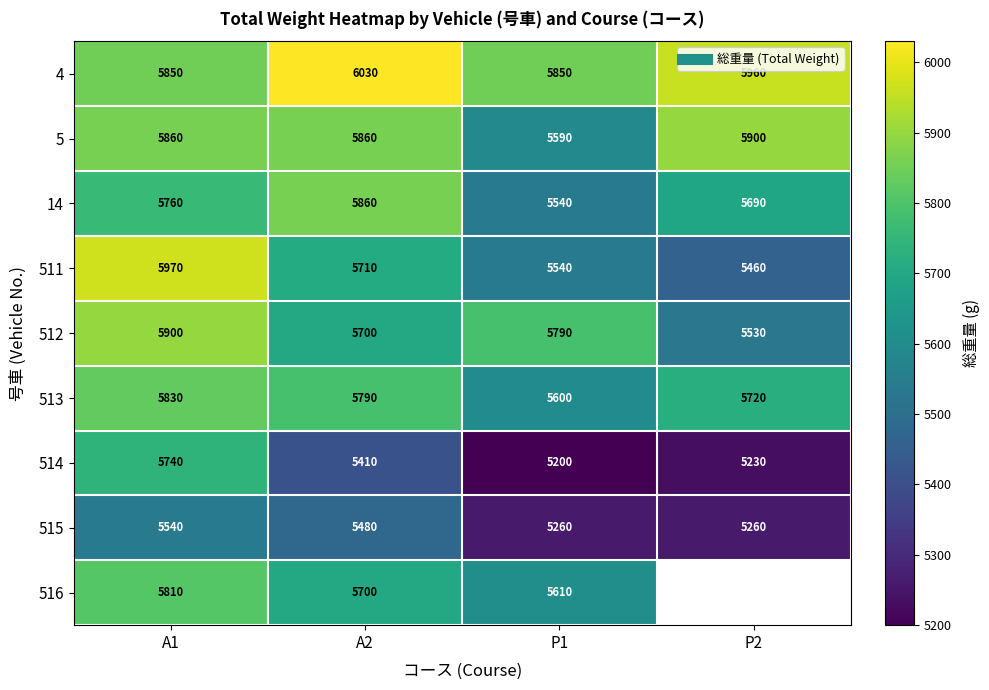

At which category is the sum across all series the highest?

A1